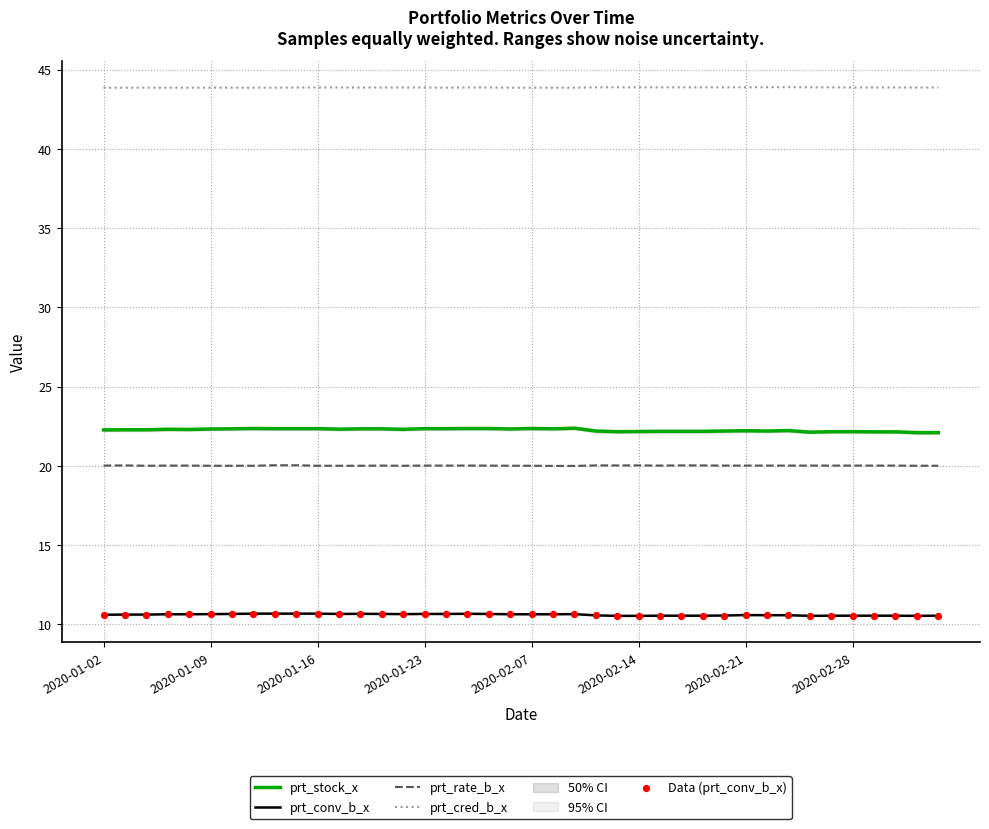

Is the value of Data (prt_conv_b_x) at 17 greater than the value of prt_rate_b_x at 28?

No